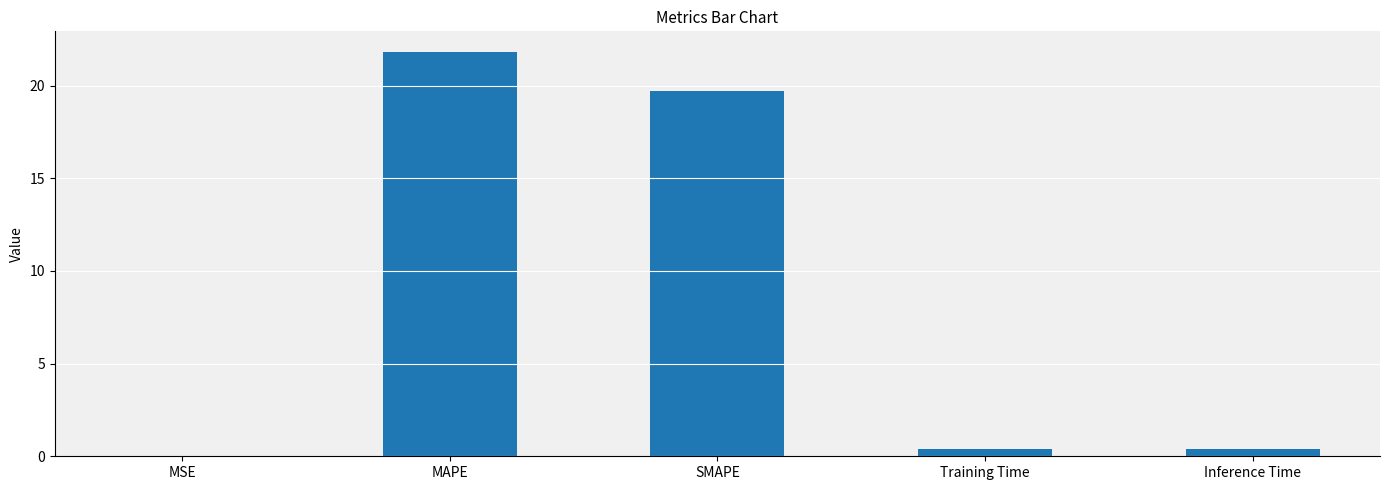

Which category has the highest value across all series?

MAPE